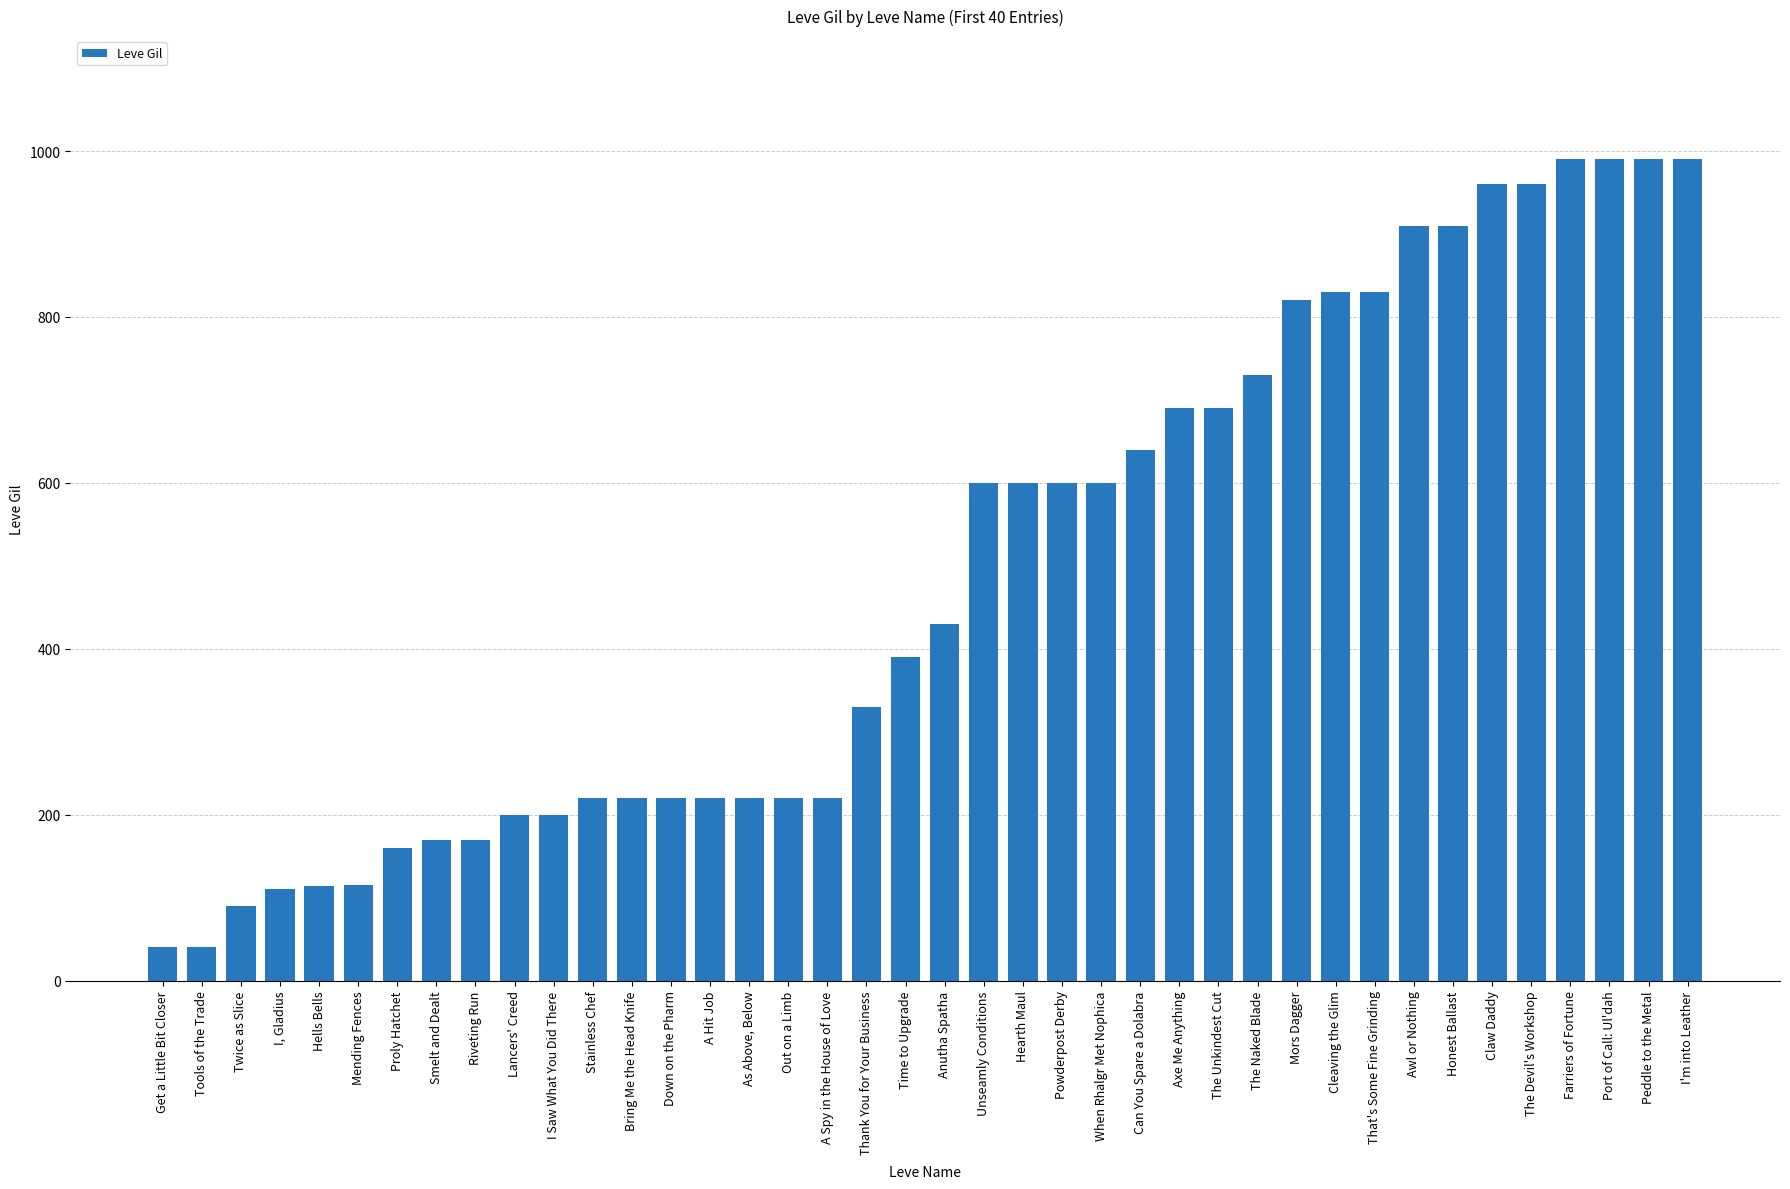

What is the maximum value shown in the chart?

990